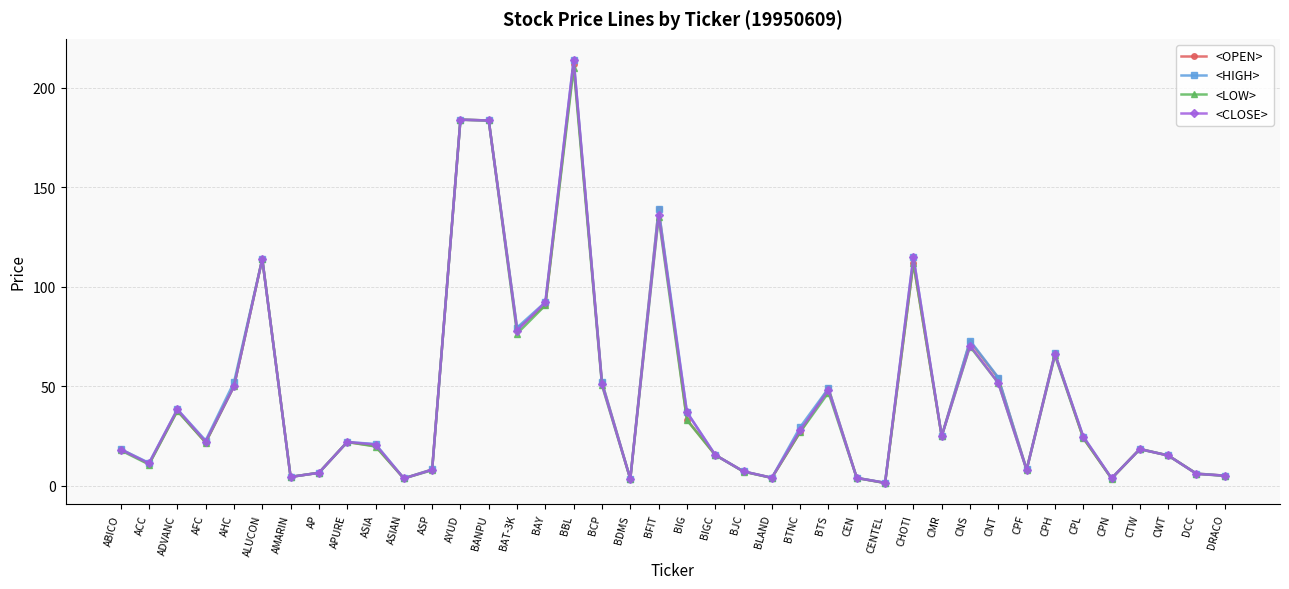

What is the sum of all <LOW> values?

1793.0